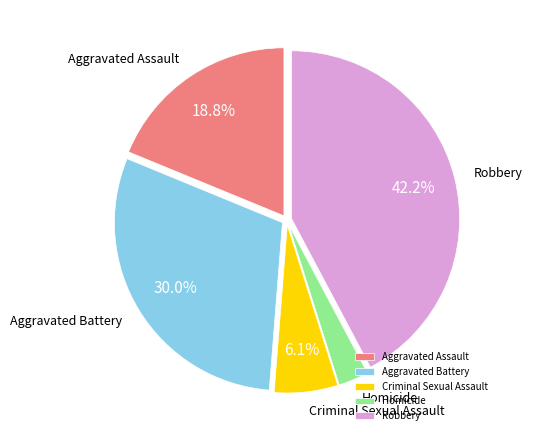

Does any single category account for the majority?

No